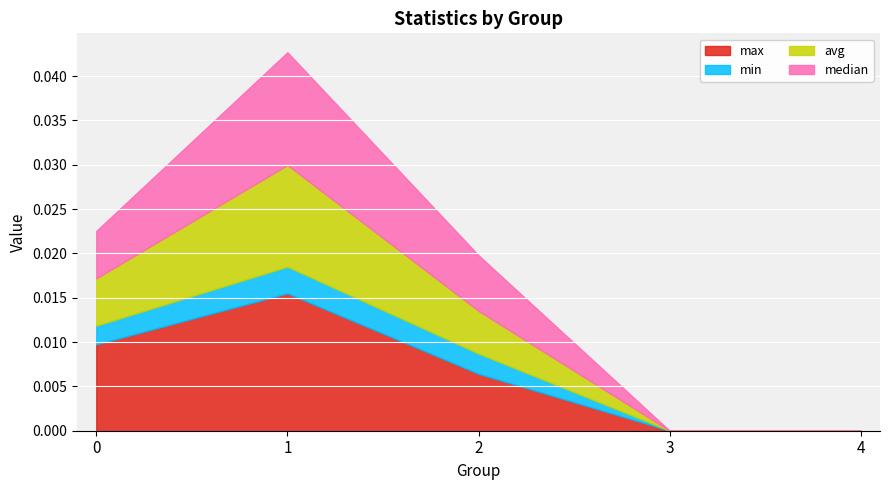

True or false: max and min intersect in this chart.

False